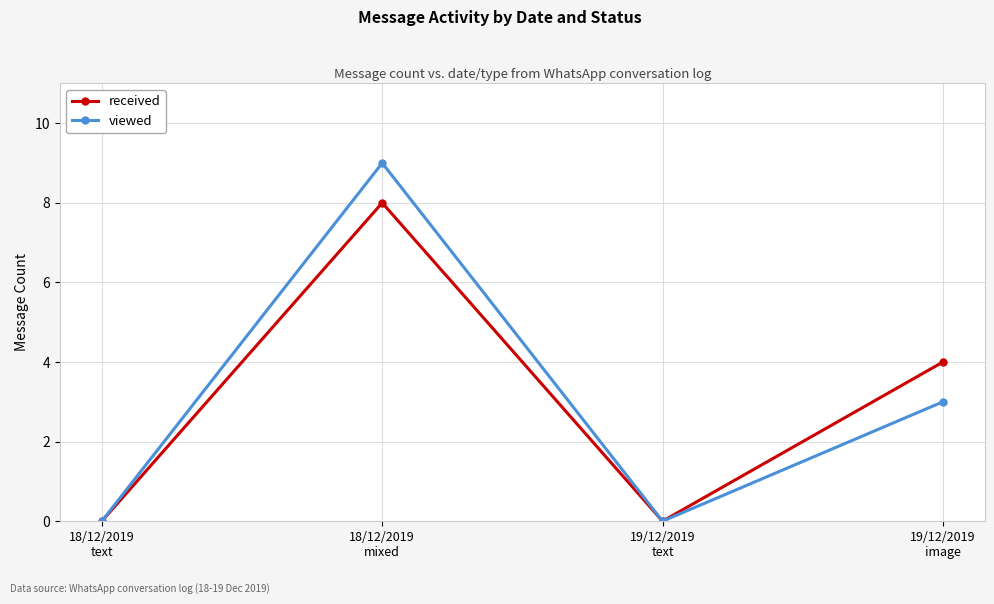

Reading left to right, extract all data points from this chart.

received: 0	8	0	4
viewed: 0	9	0	3